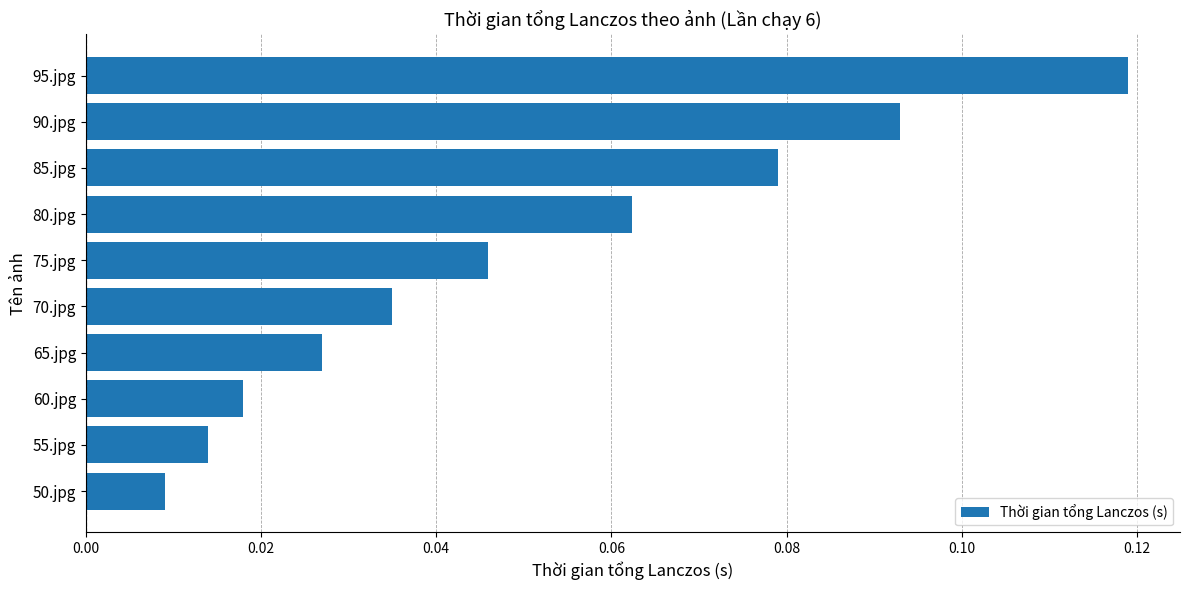

Rank the categories by value from highest to lowest.

95.jpg, 90.jpg, 85.jpg, 80.jpg, 75.jpg, 70.jpg, 65.jpg, 60.jpg, 55.jpg, 50.jpg